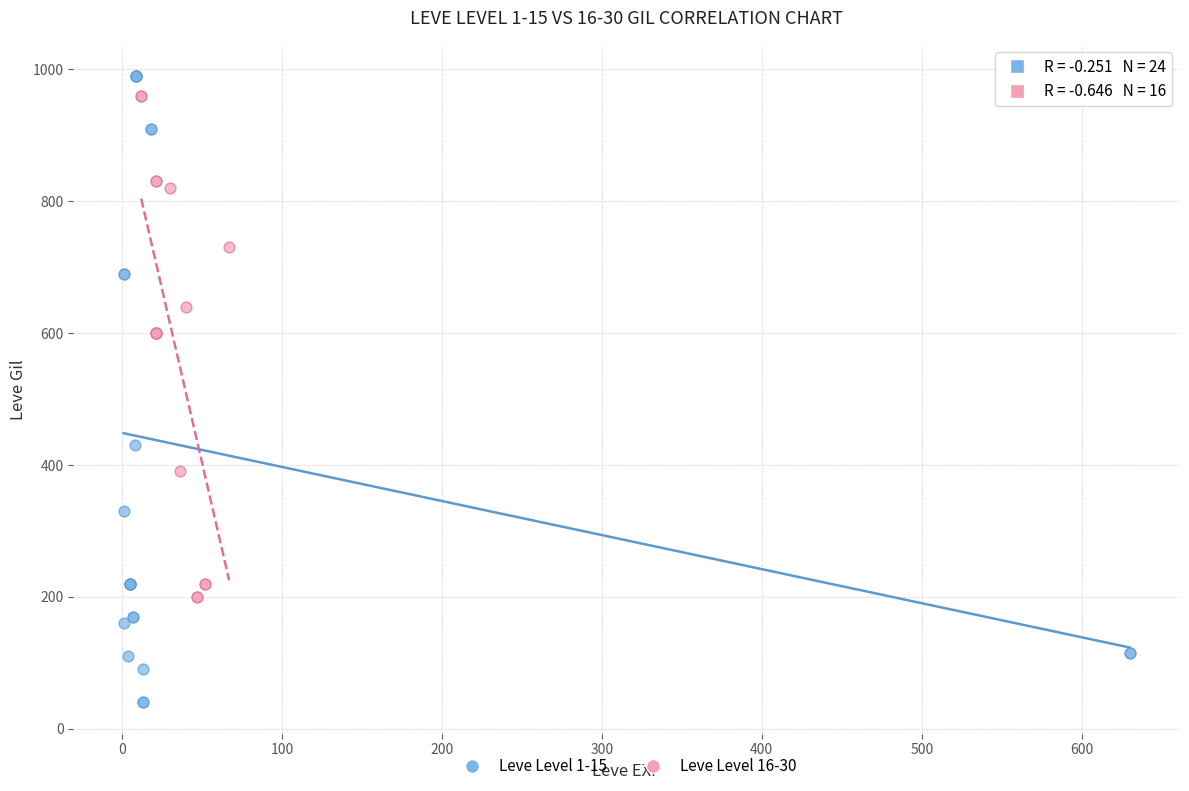

Which series has the widest spread of Y values?

Leve Level 1-15